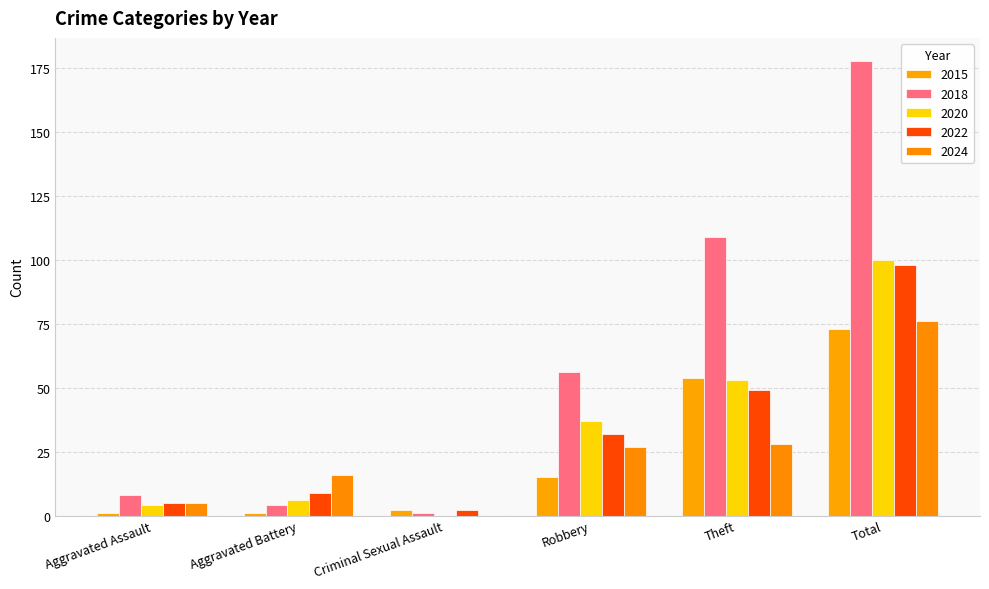

Which series has the widest spread of values?

2018